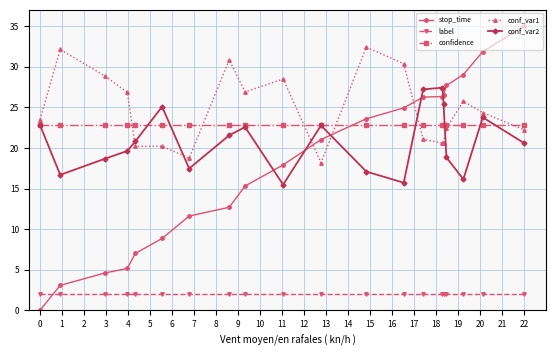

List the series in order of their peak value, lowest first.

label, confidence, conf_var2, conf_var1, stop_time